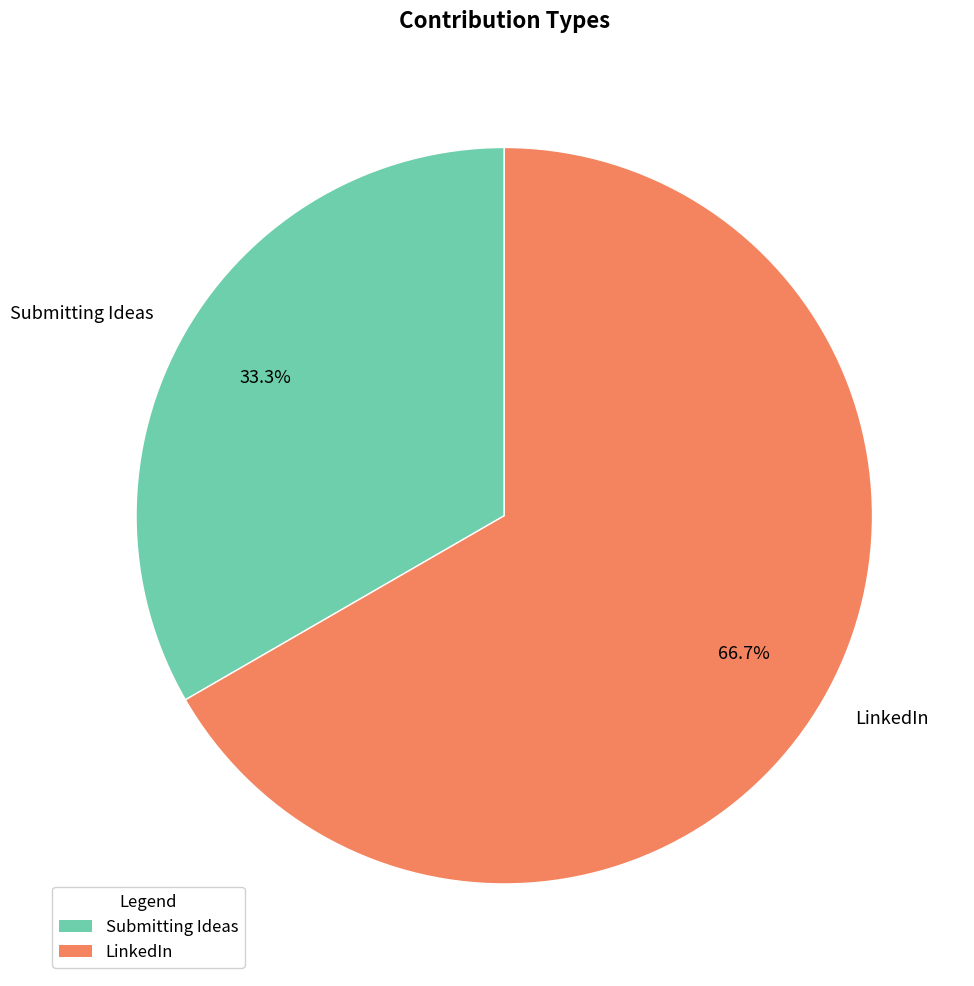

Is it true that LinkedIn is 61% of the pie?

False